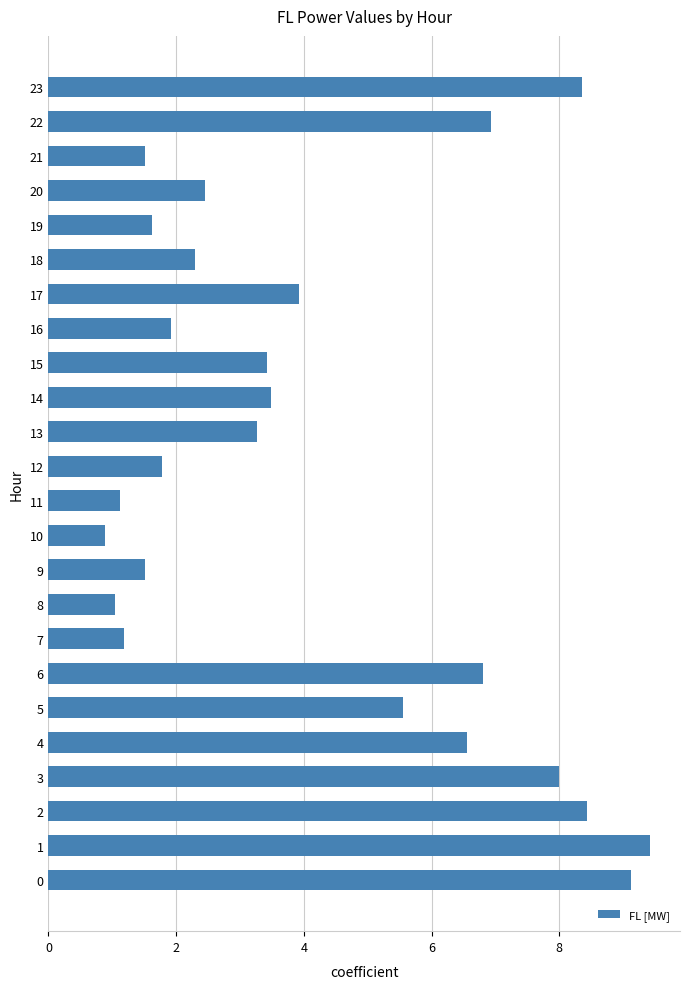

What value does the data have at 14?

3.5